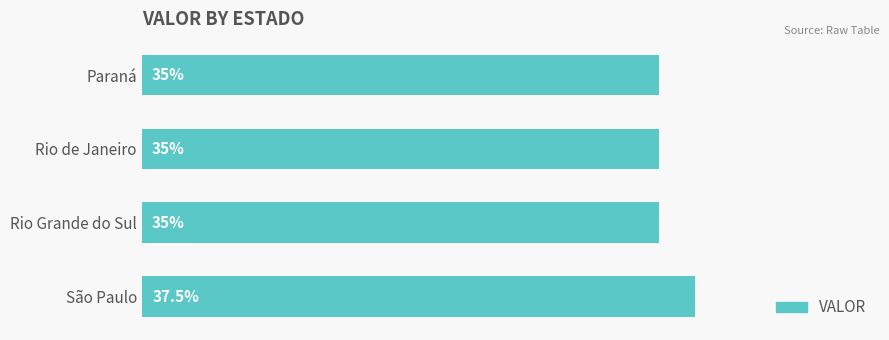

Which category has the highest value across all series?

São Paulo